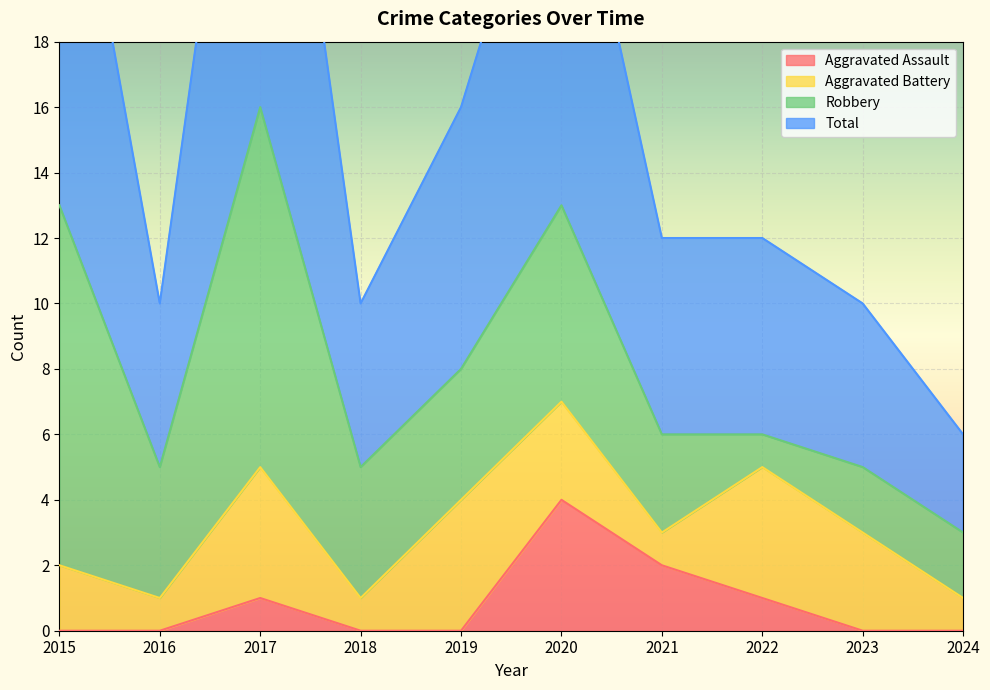

What is the sum of all Aggravated Assault values?

8